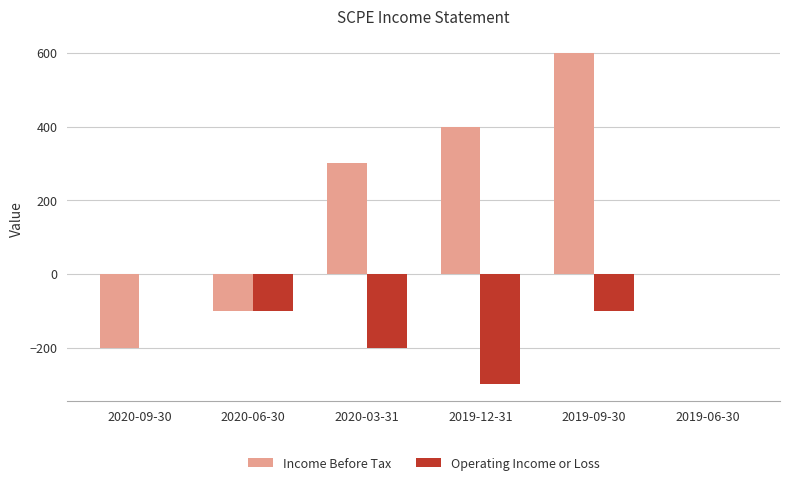

What are all the series names shown in the legend?

Income Before Tax, Operating Income or Loss